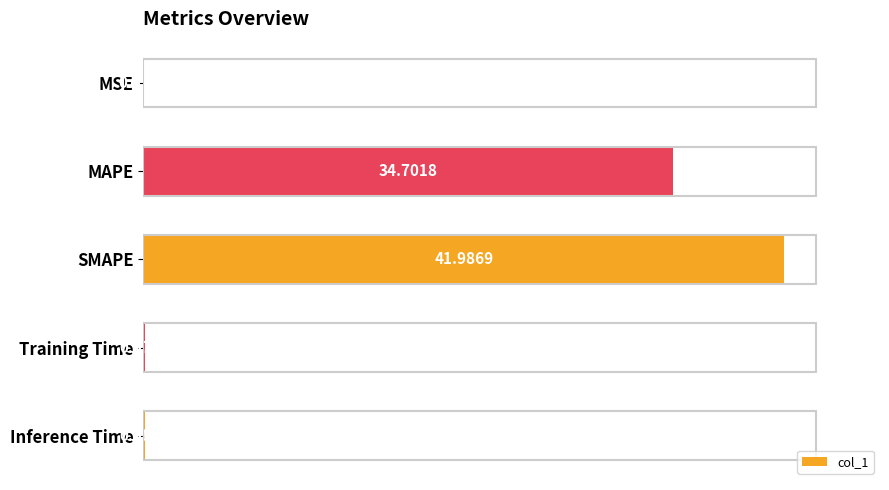

Which label corresponds to the largest value in the chart?

SMAPE